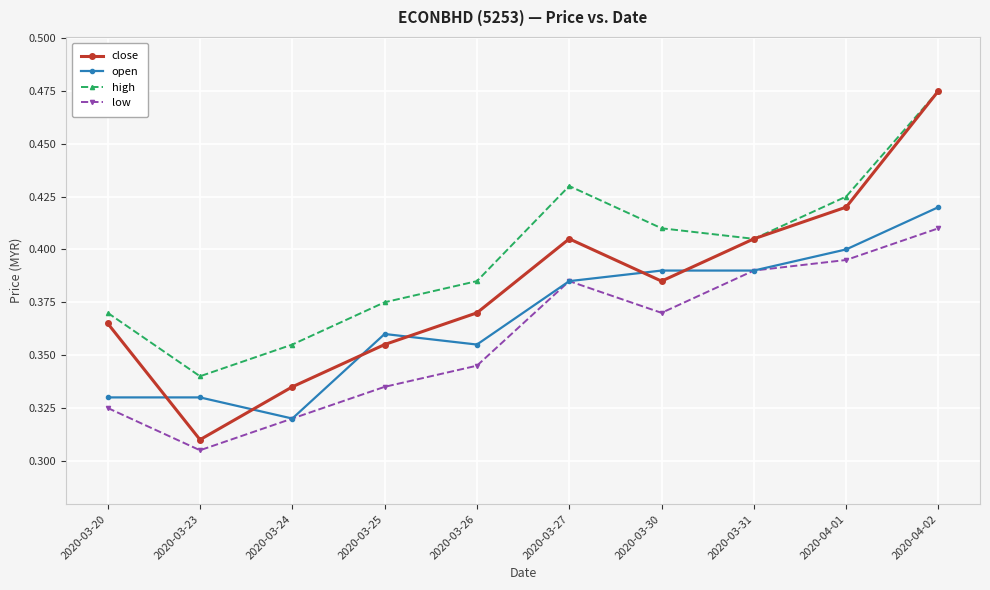

What position from the left is 2020-04-02?

10